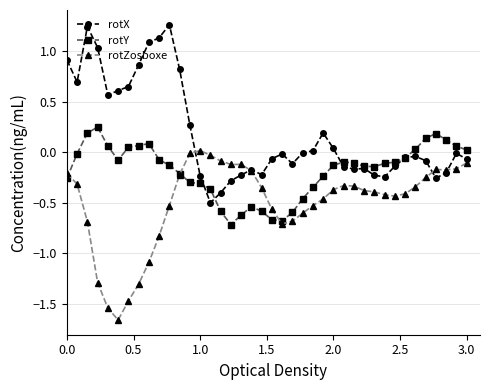

True or false: rotZosboxe has more than 2 points higher than both neighbors.

True